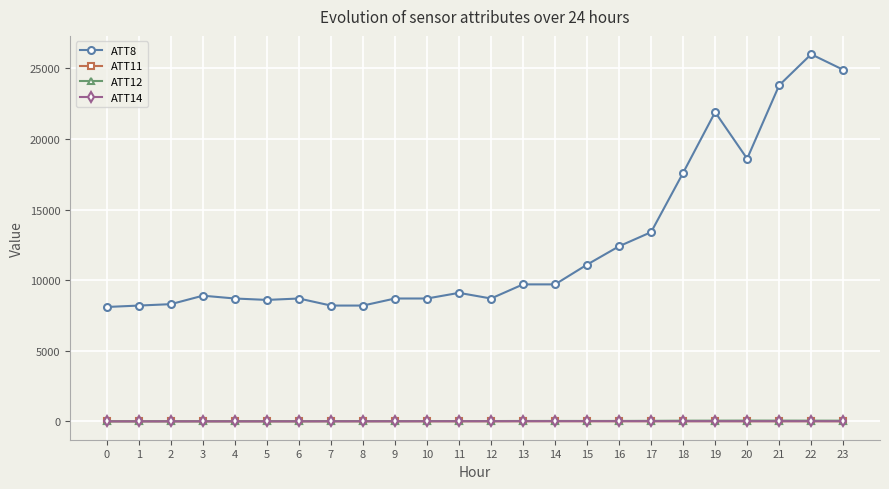

Which series has the largest total across all categories?

ATT8